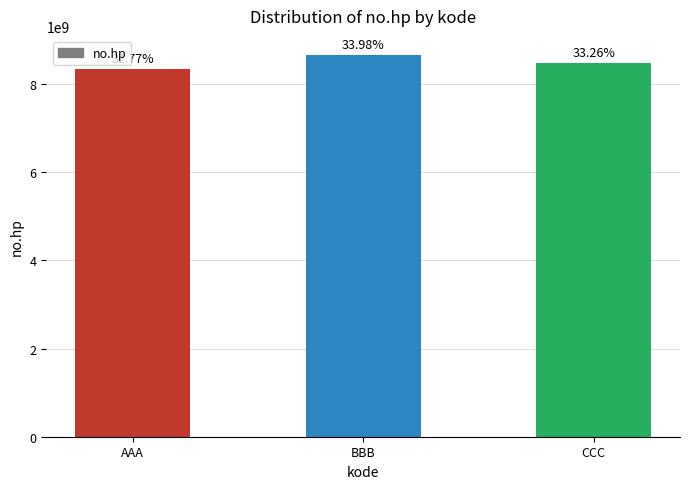

Which has a higher value, BBB or AAA?

BBB